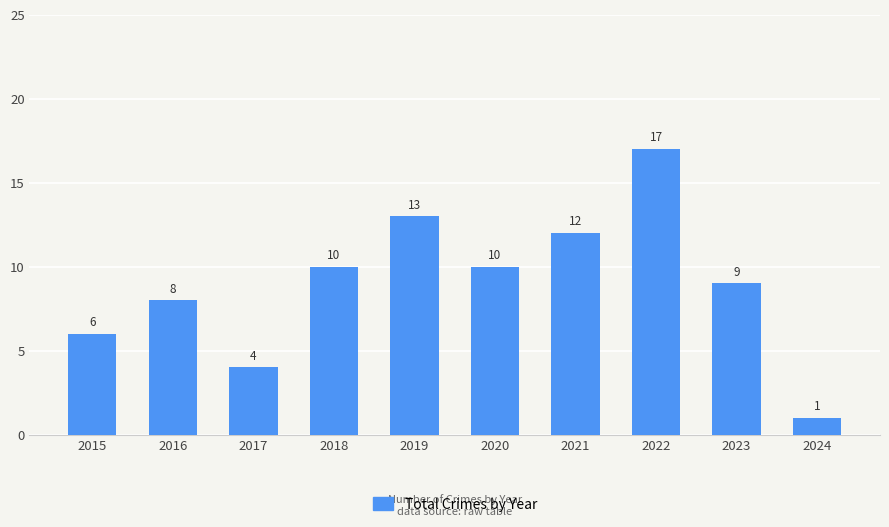

Reading right to left, what are all the values shown in this chart?

2024=1	2023=9	2022=17	2021=12	2020=10	2019=13	2018=10	2017=4	2016=8	2015=6